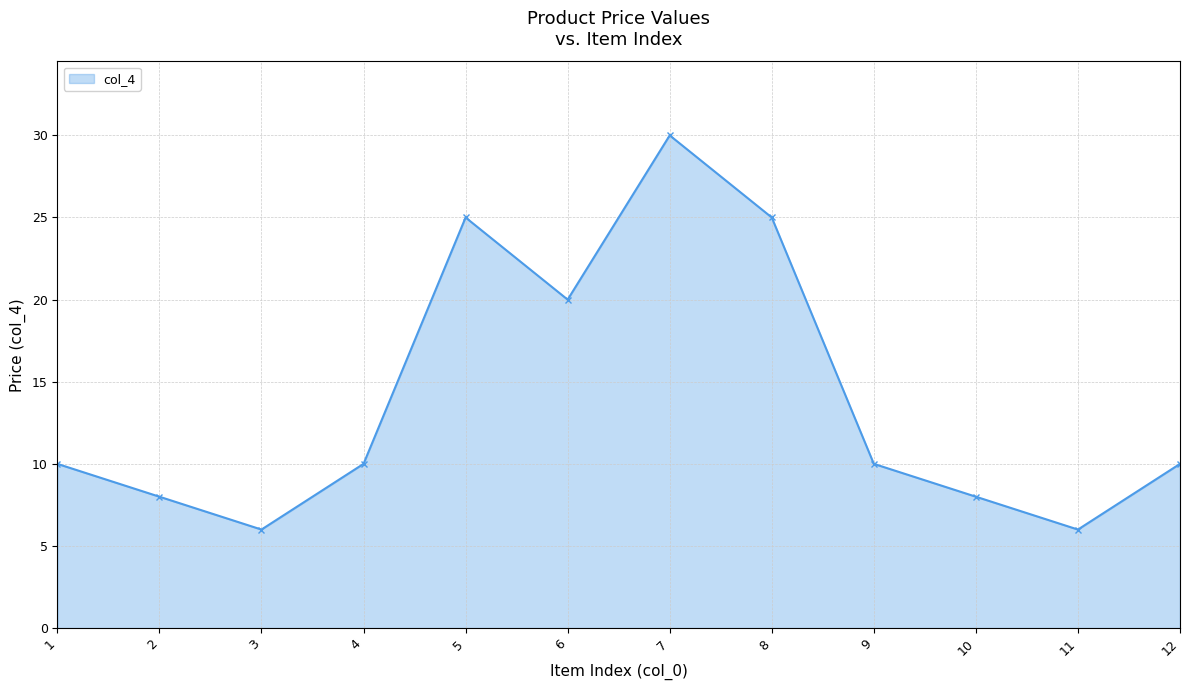

What is the change in value from 1 to 5?

+15